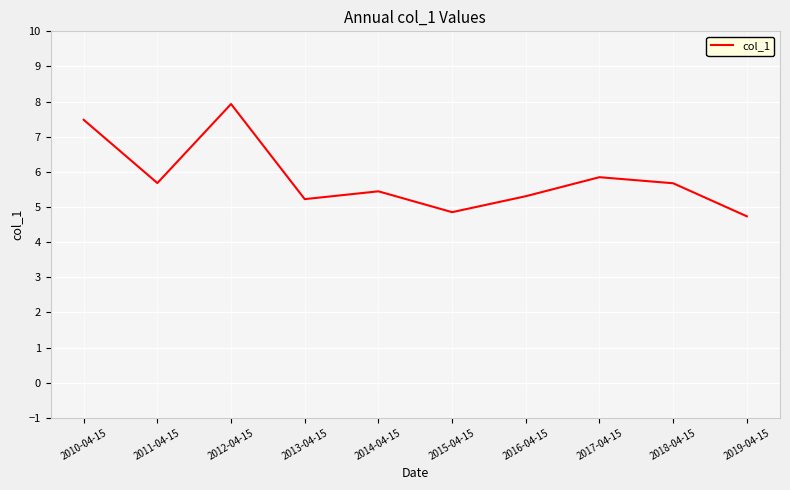

The chart shows a value of 9.2 at 2017-04-15. True or false?

False